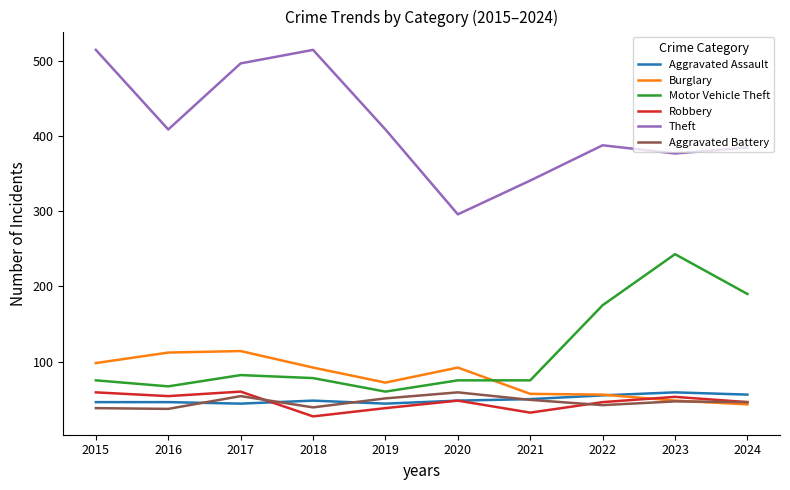

What is the difference between the maximum and minimum values in the Aggravated Assault series?

15